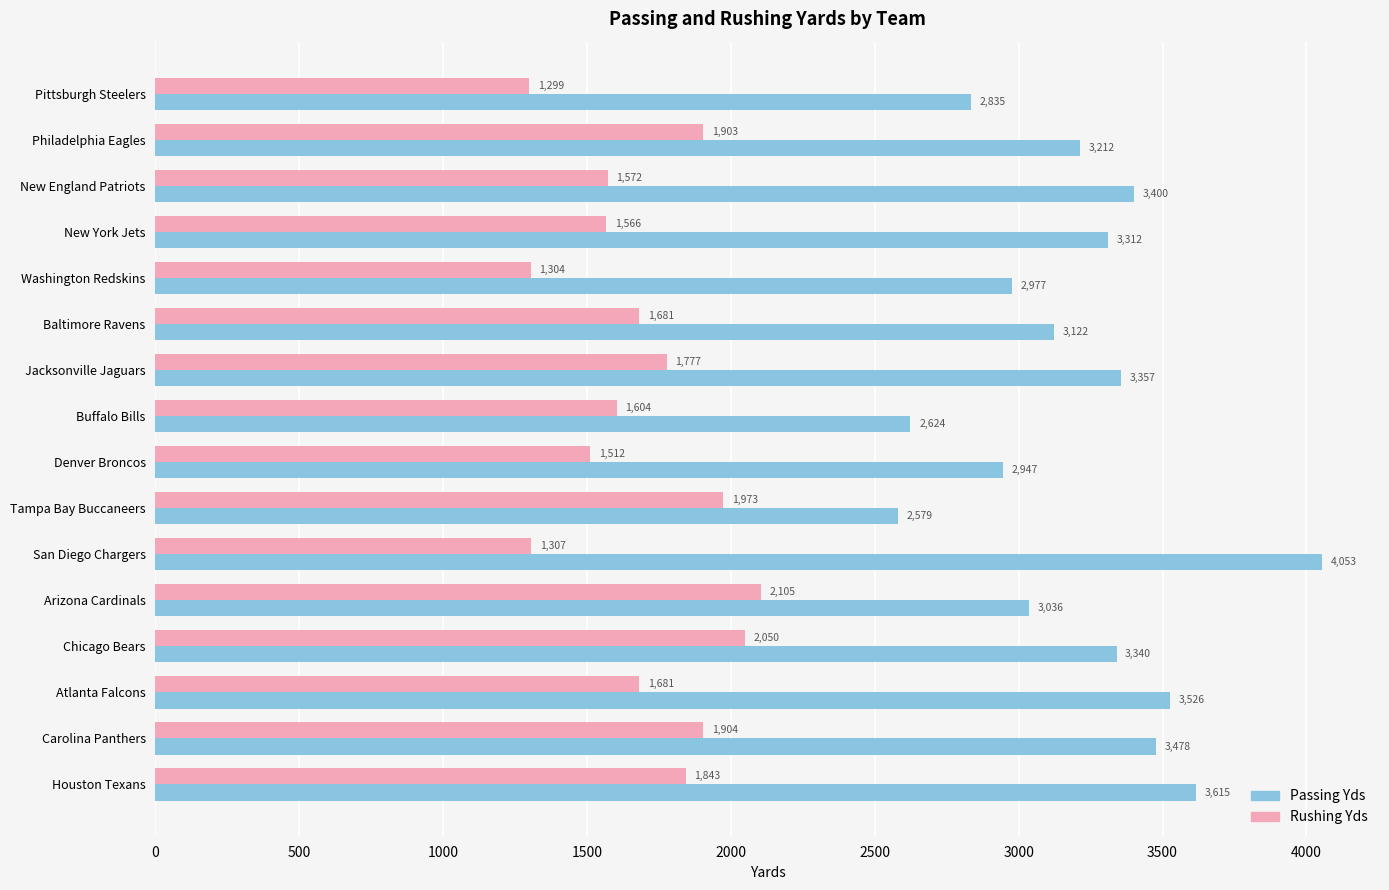

Where is Passing Yds nearest to the value 3316?

New York Jets